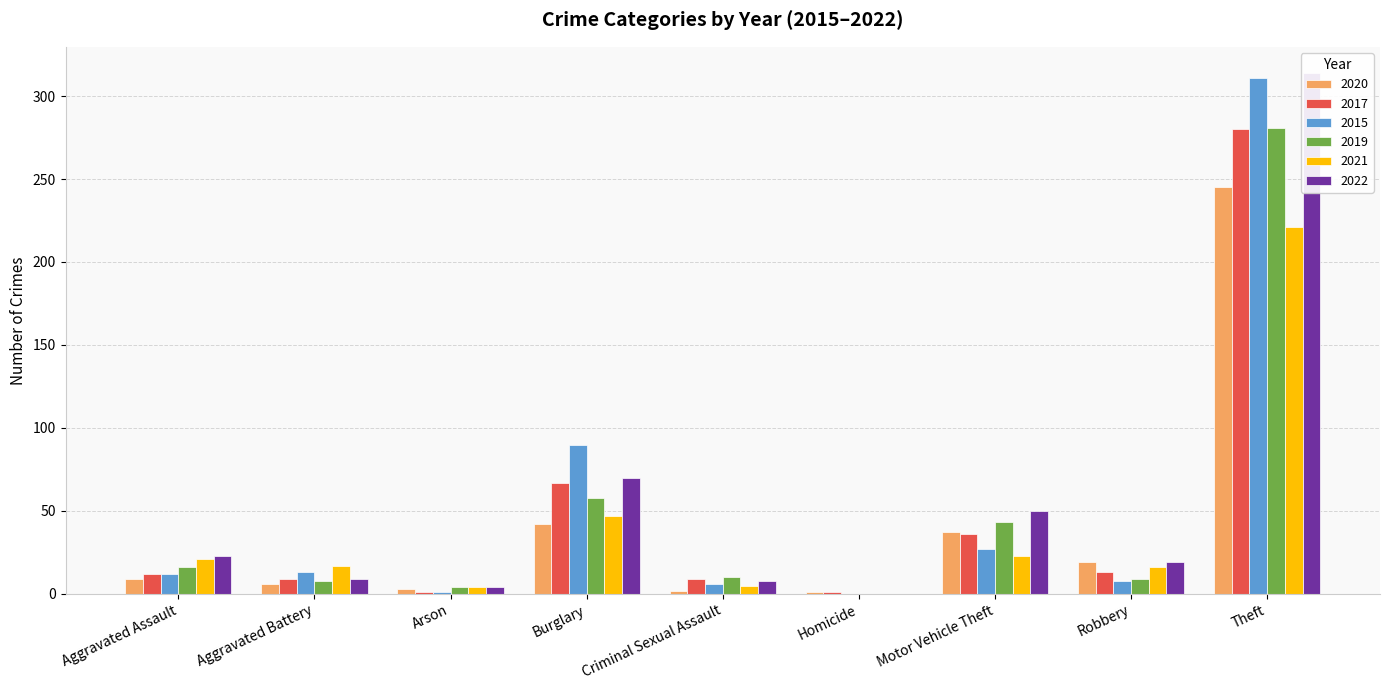

What is the spread (max minus min) of values at Aggravated Battery?

11